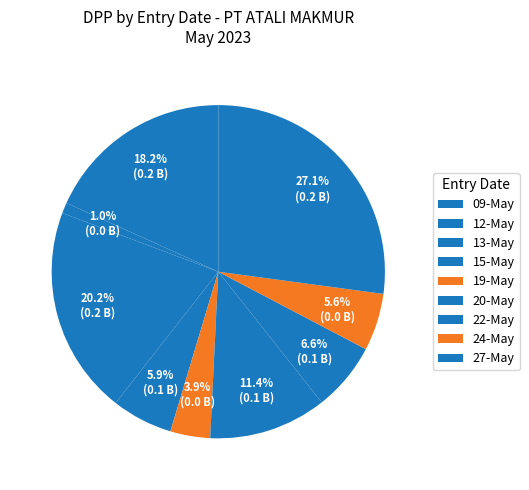

How many slices are in this pie chart?

9